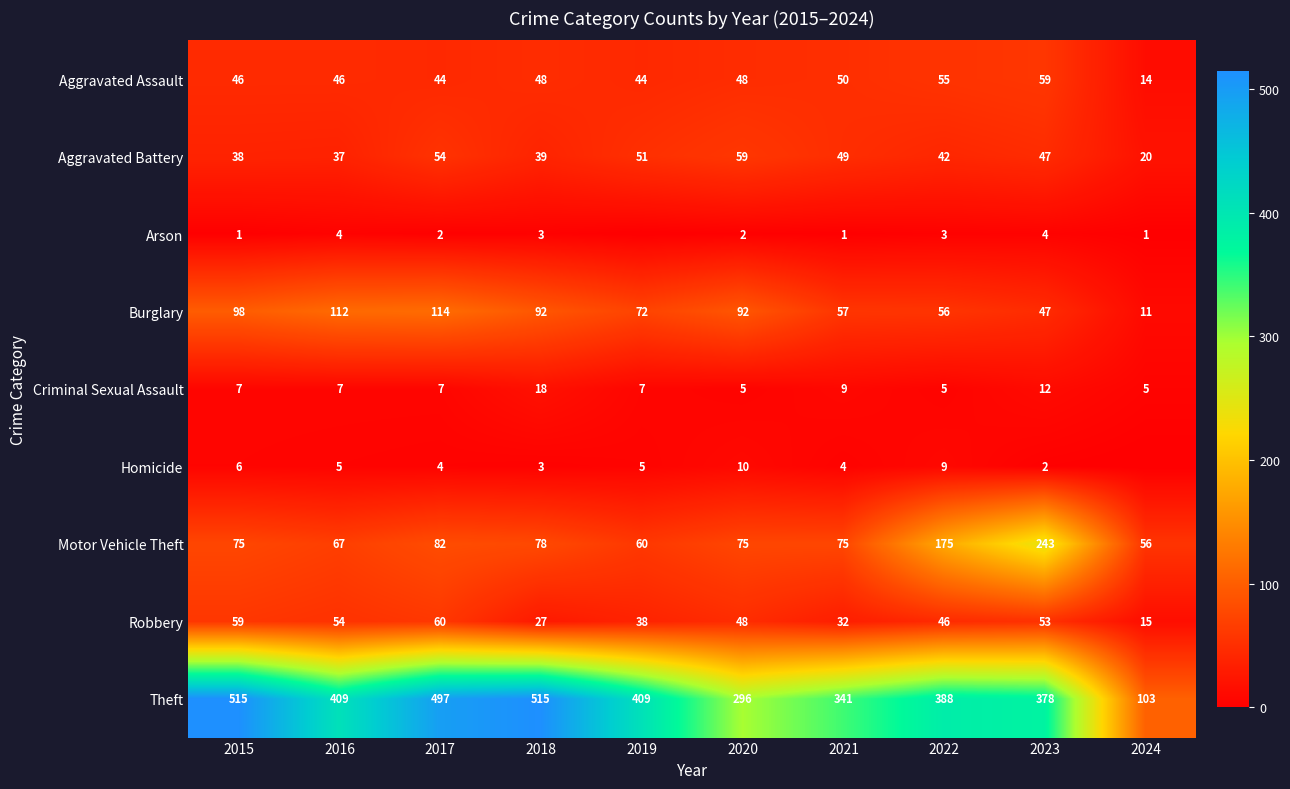

At which label is Criminal Sexual Assault closest to 11?

2023